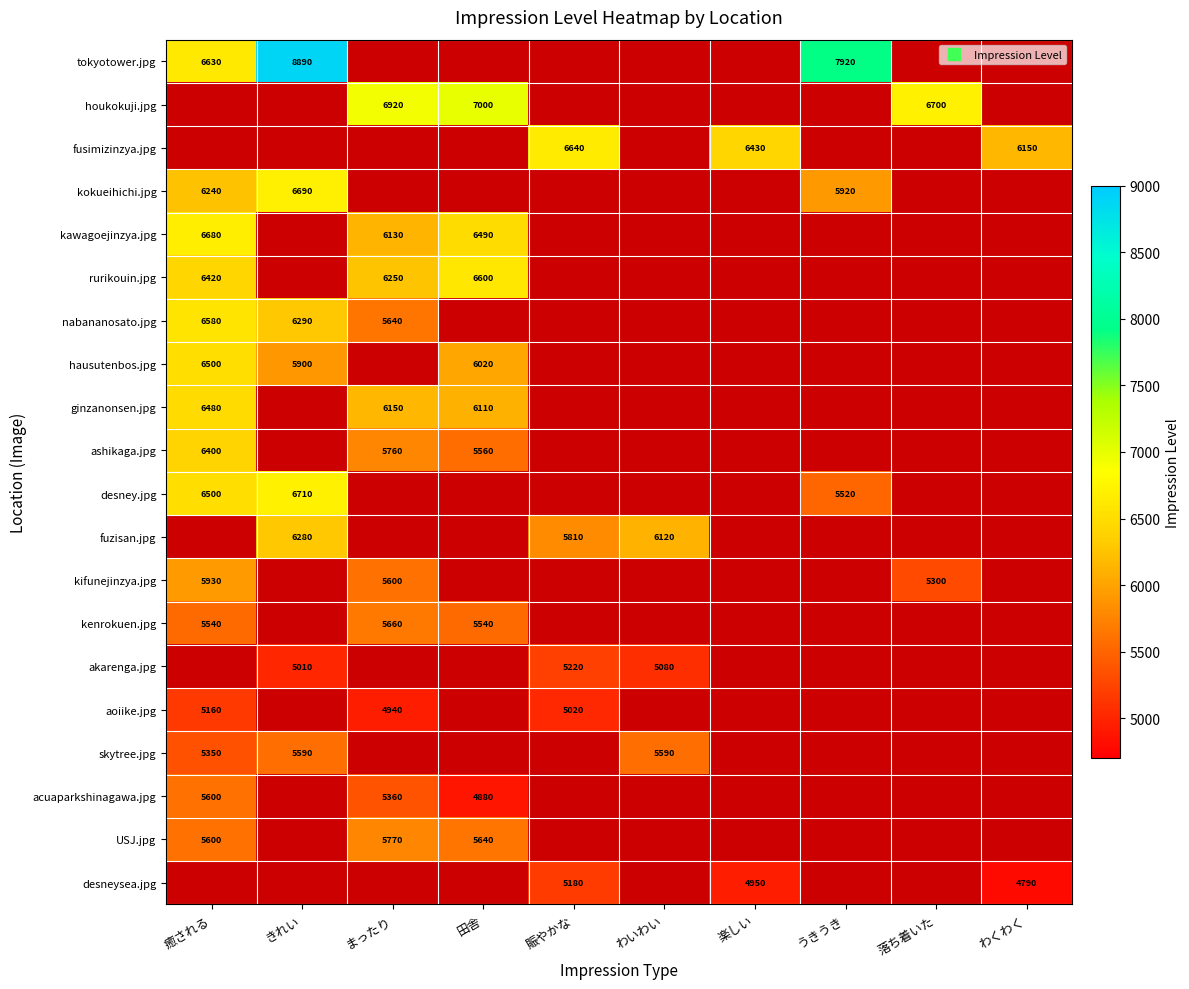

Which series has the widest spread of values?

tokyotower.jpg